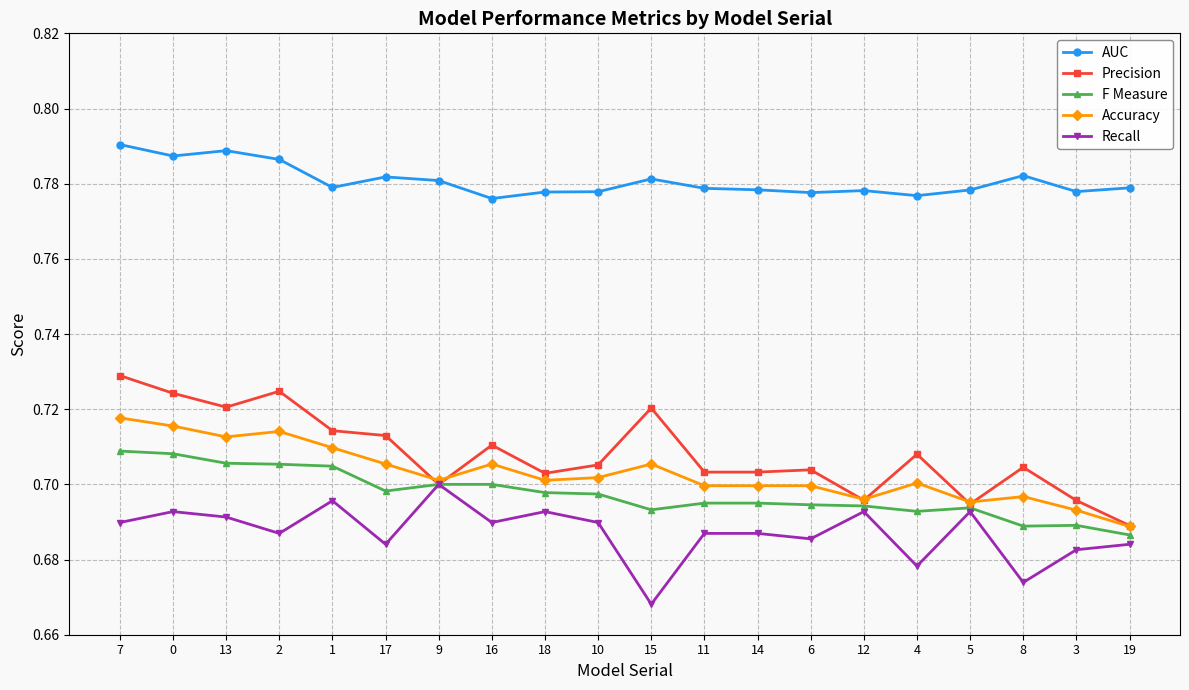

What is the label of the 15th point from the right?

17